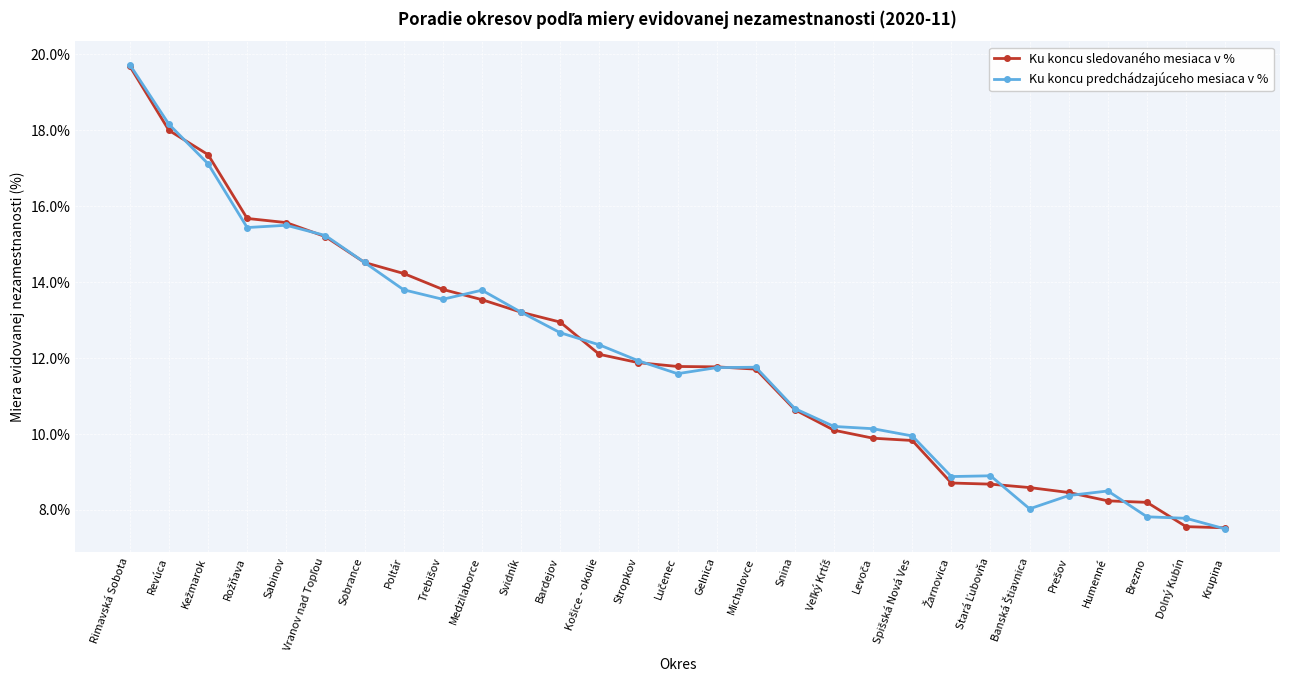

What is the value of the Ku koncu sledovaného mesiaca v % point at the 9th from the left?

13.8